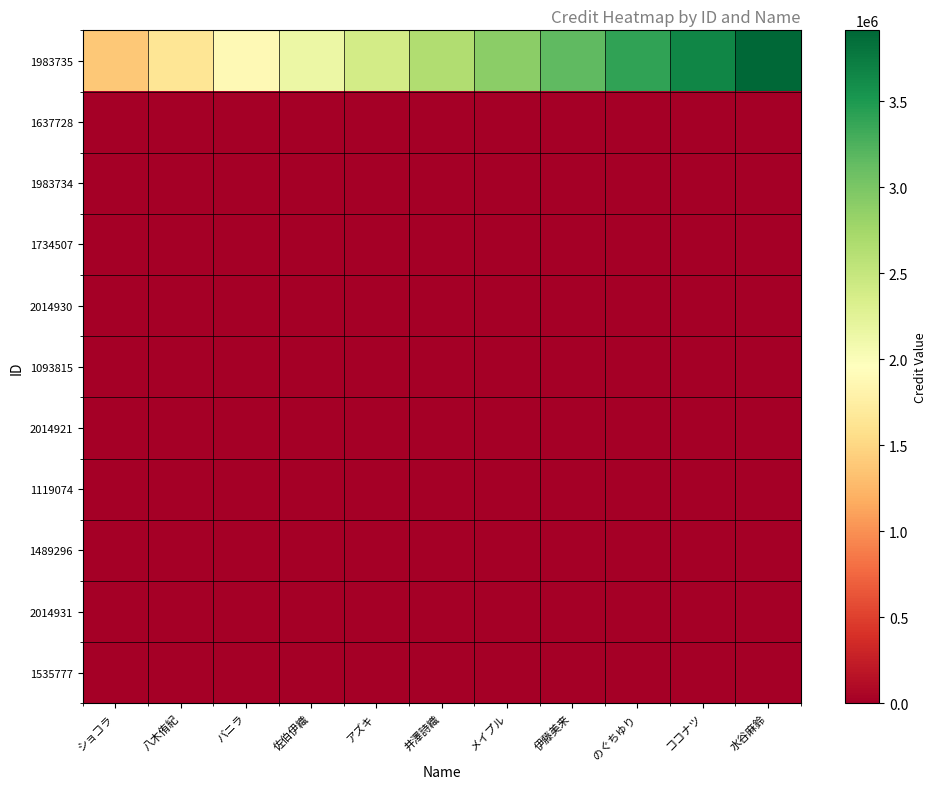

Between のぐちゆり and メイプル, which is larger?

のぐちゆり